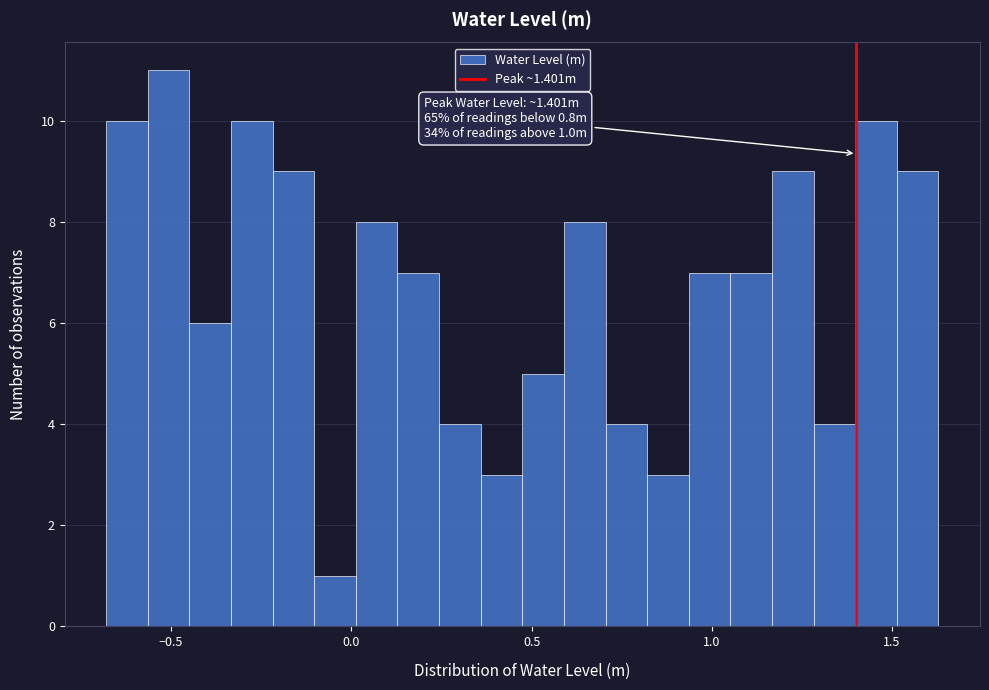

Around what value on the x-axis is the tallest bar? Give the approximate position of its centre, as read against the axis.

-0.50